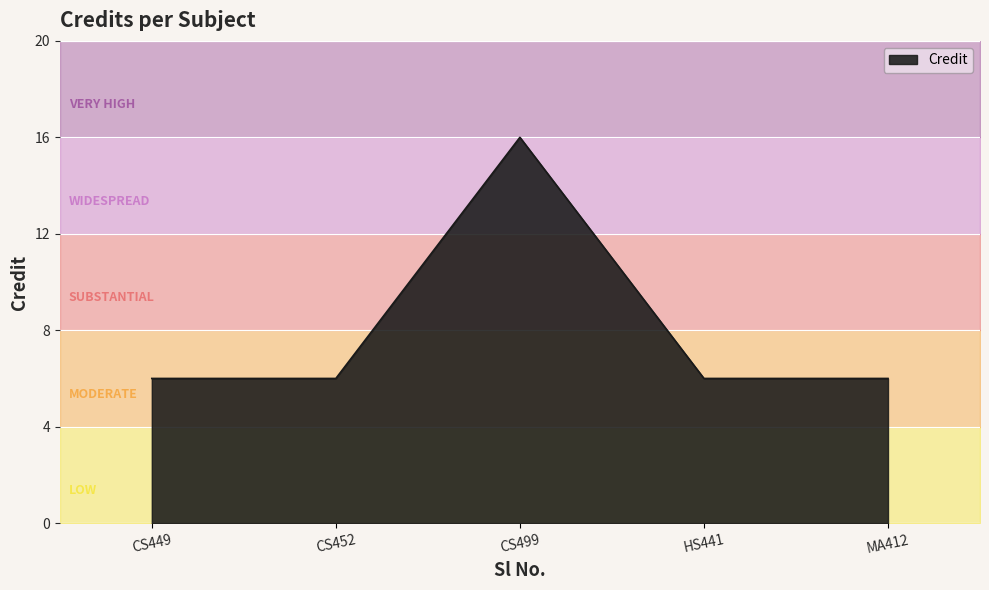

What is the value of the 2nd point from the left?

6